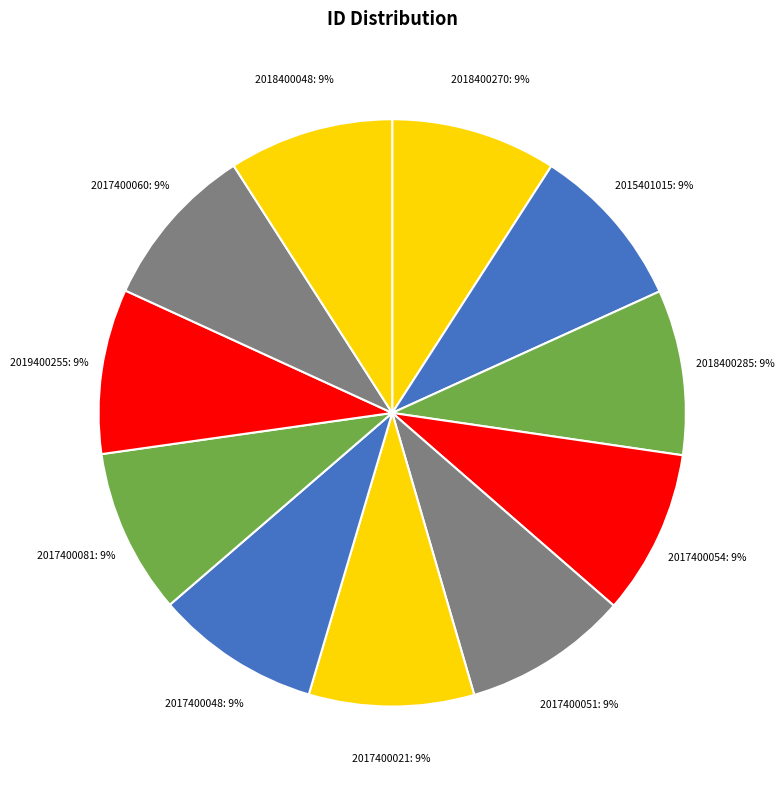

To the nearest percent, what portion does 2019400255 represent?

9%